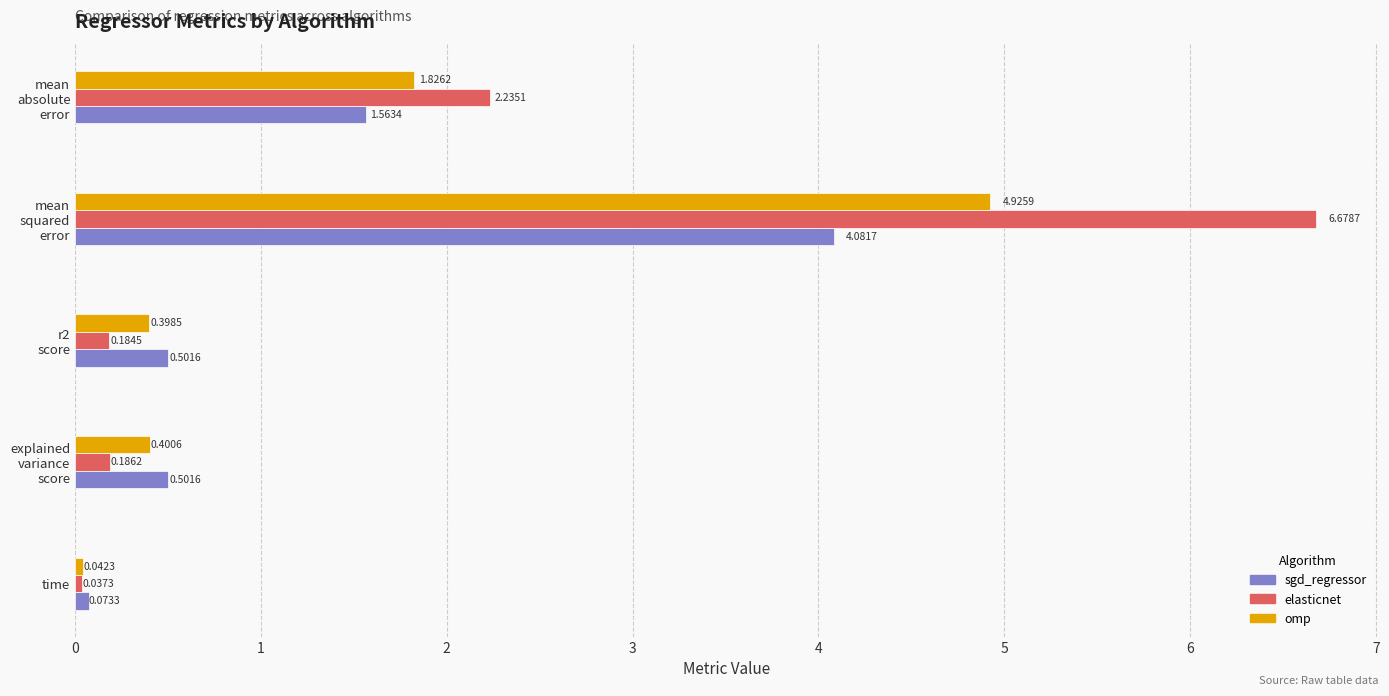

Are the bars horizontal?

Yes